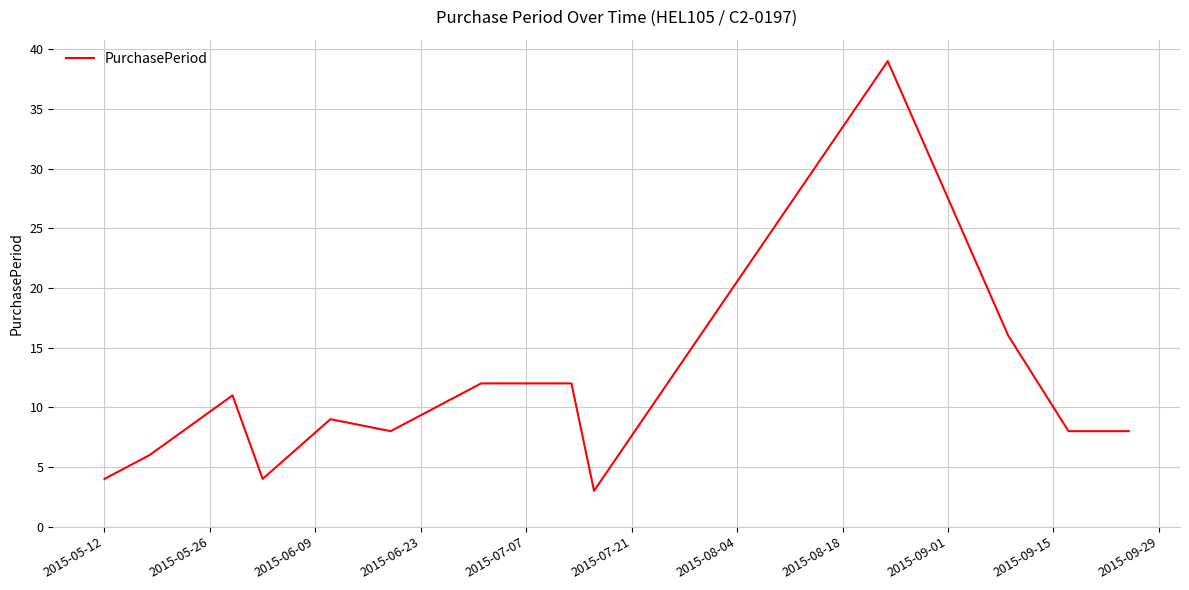

What is the minimum value shown in the chart?

3